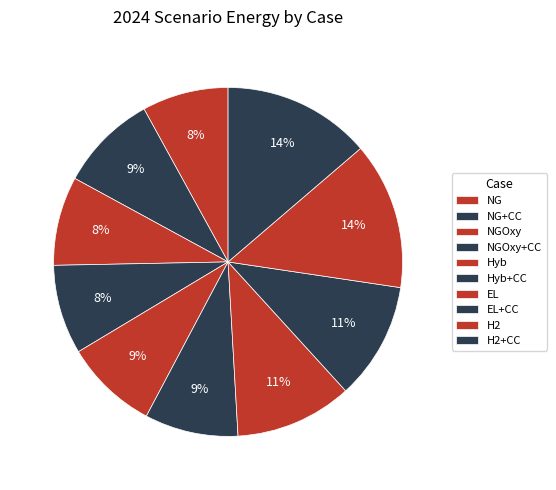

How many segments does this pie chart have?

10